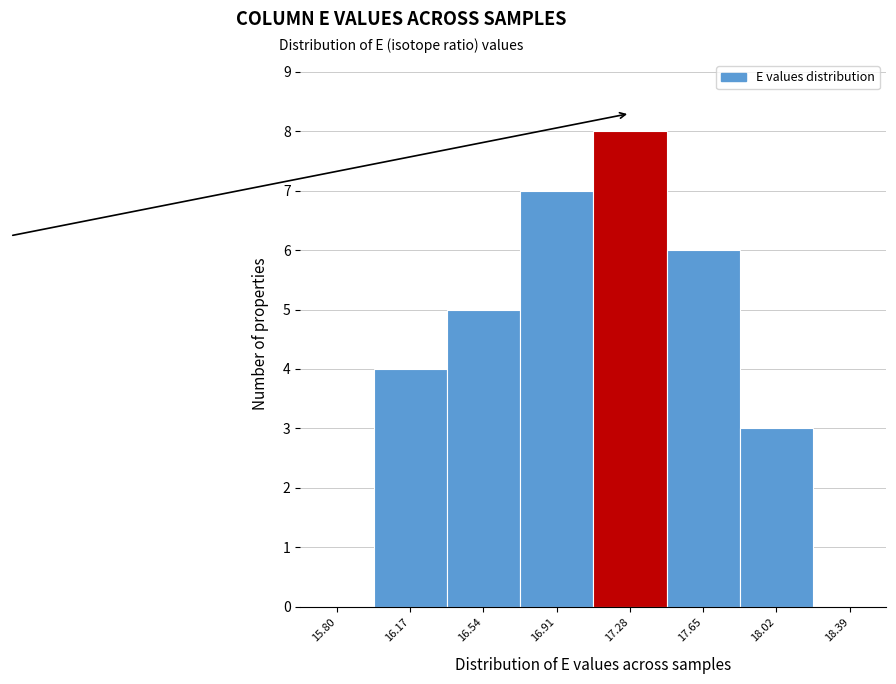

Reading right to left, list all the values displayed in this chart.

18.39=0	18.02=3	17.65=6	17.28=8	16.91=7	16.54=5	16.17=4	15.80=0